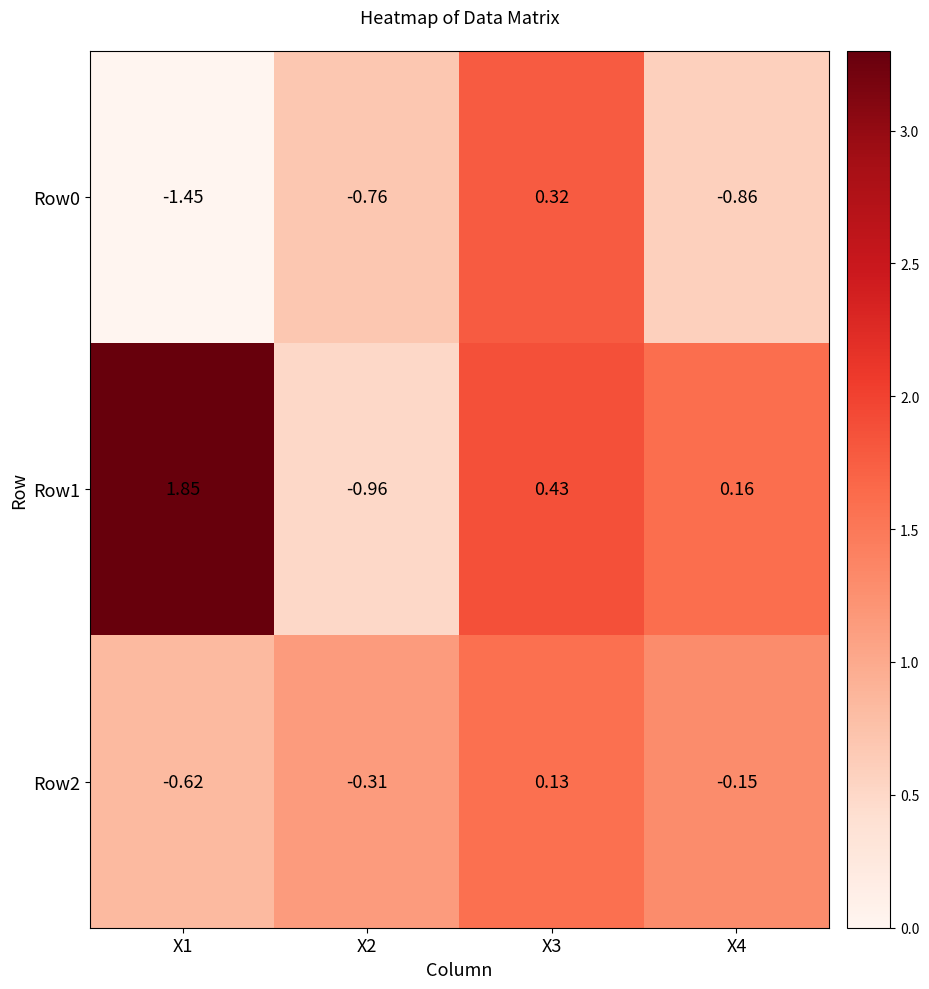

Is the value of Row2 at X2 greater than the value of Row1 at X2?

Yes